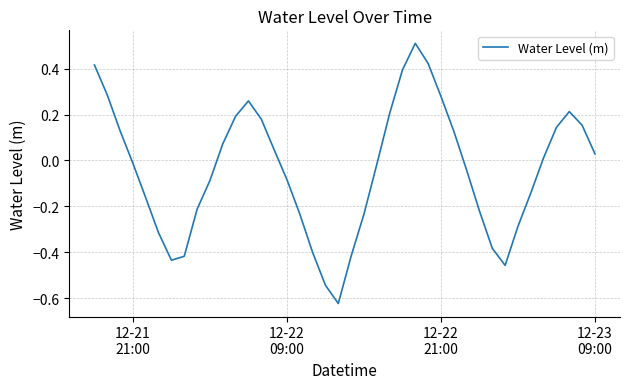

What is the difference between the maximum and second lowest values?

1.1